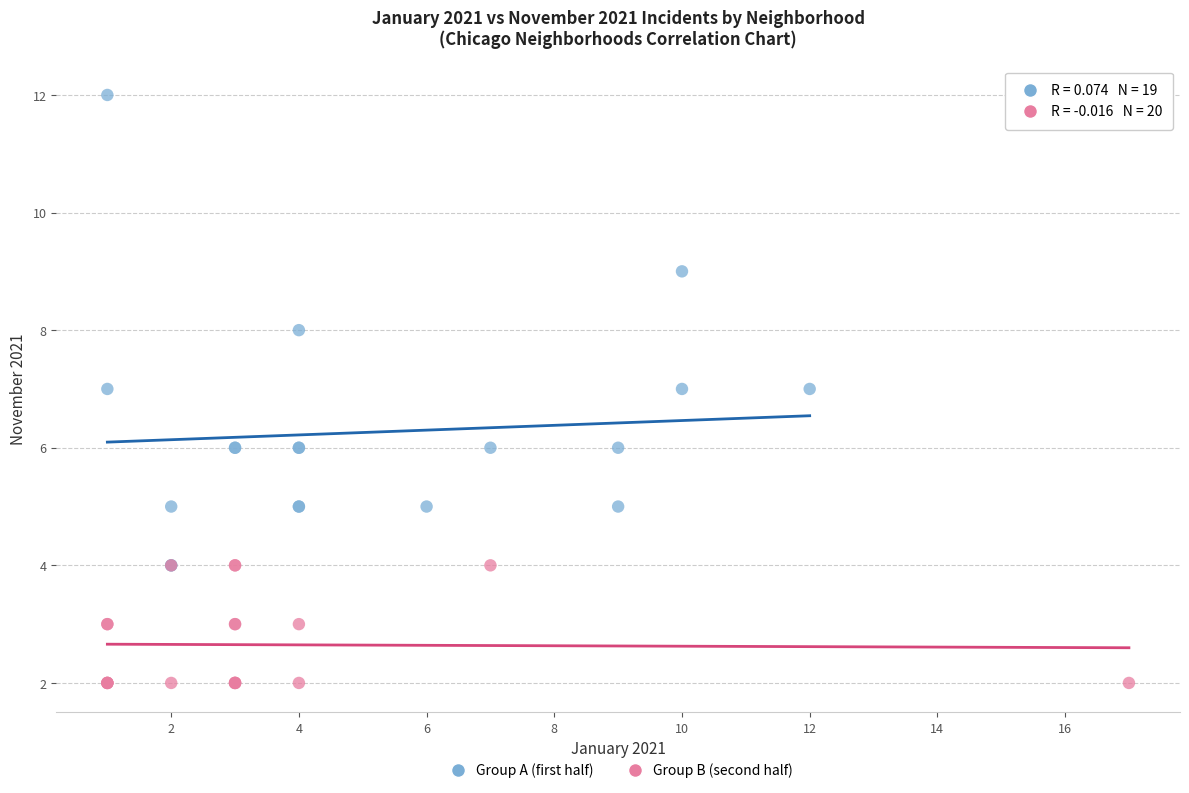

Which series reaches the minimum Y coordinate?

Group B (second half)